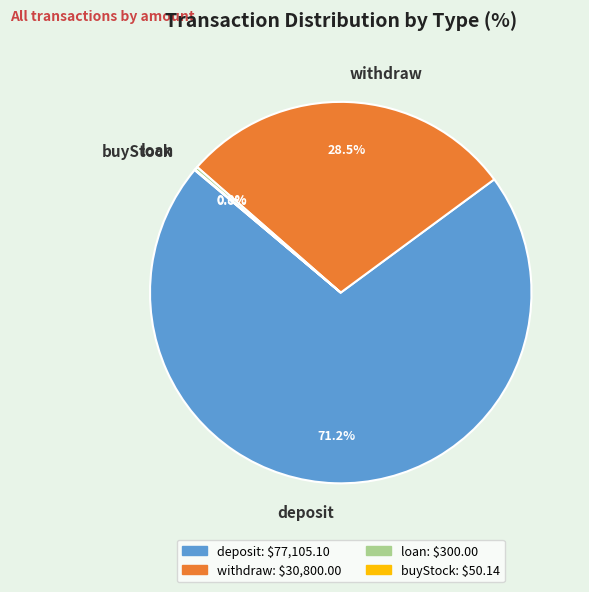

Which category has the biggest portion of the pie?

deposit